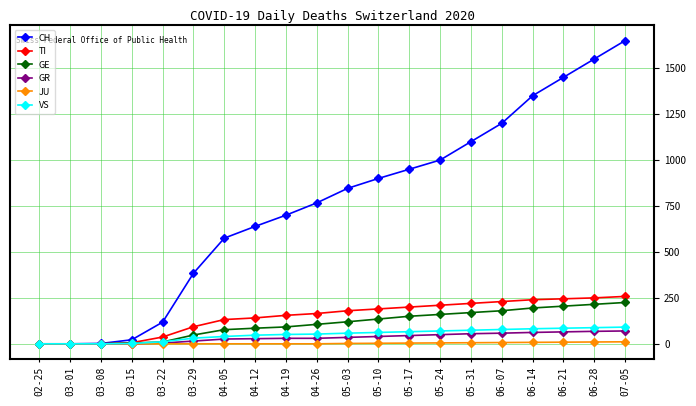

Which series has the widest spread of values?

CH